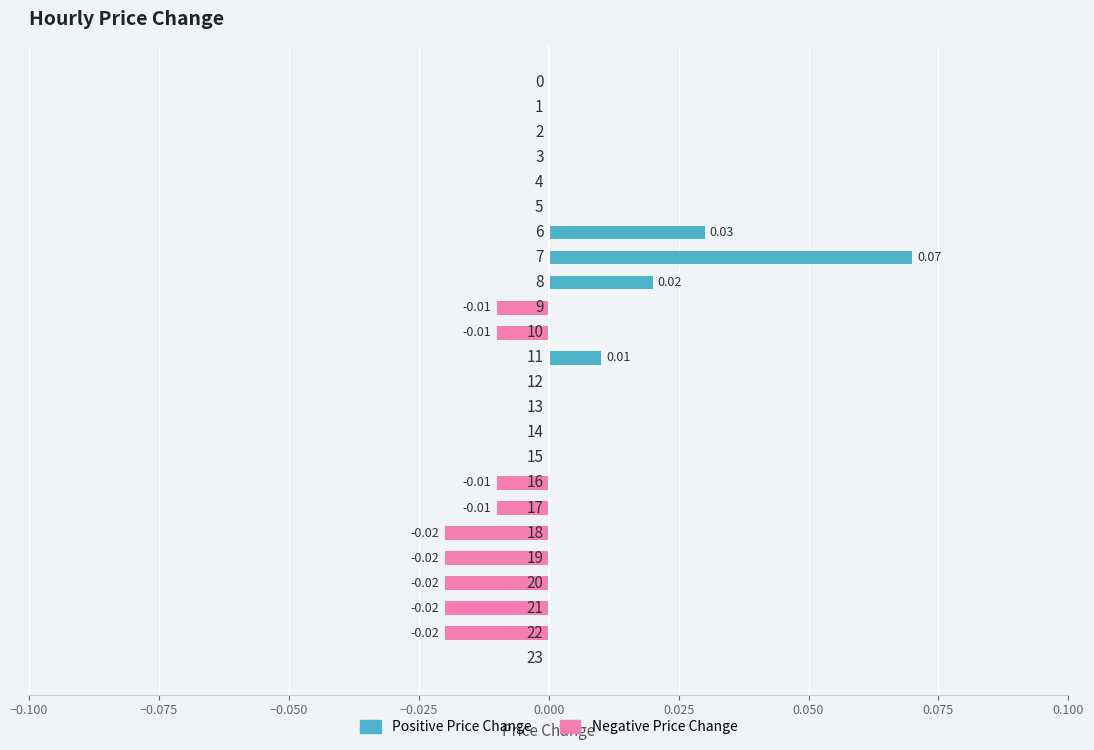

Which series has the widest spread of values?

Positive Price Change